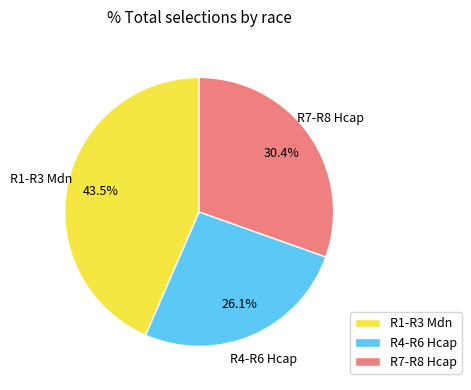

How many segments does this pie chart have?

3